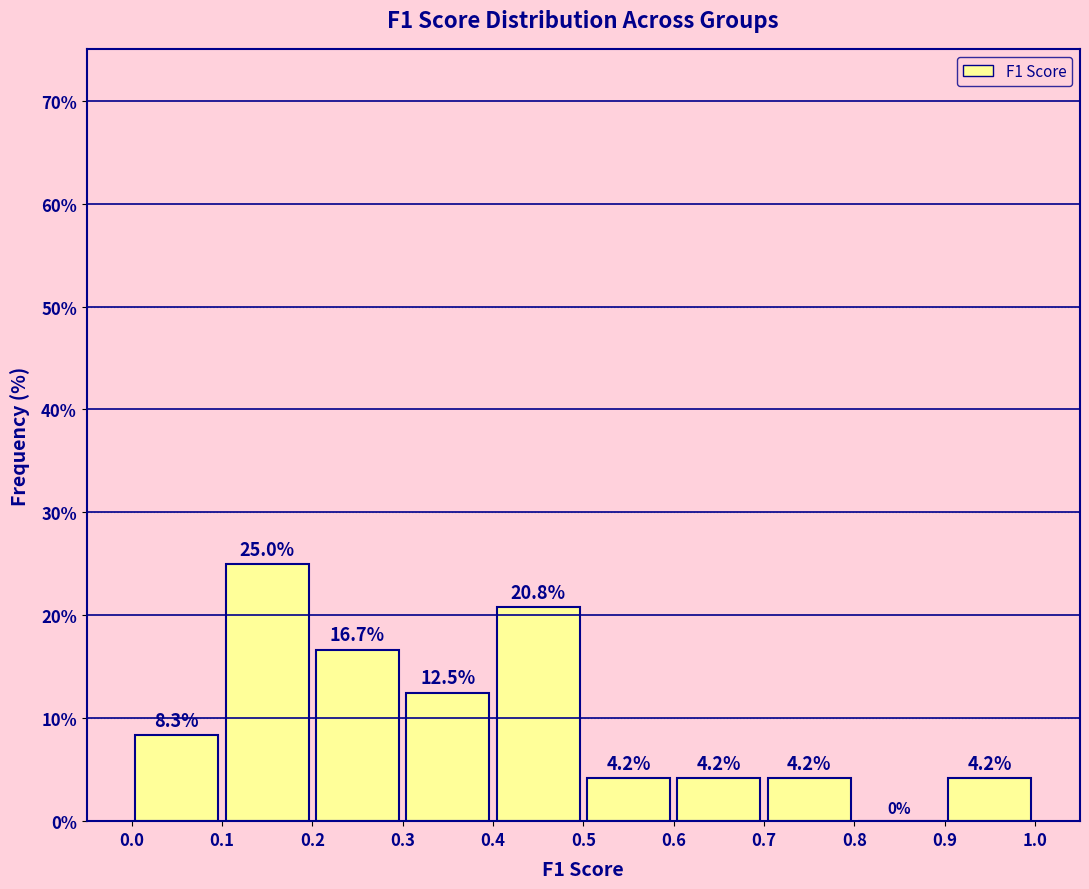

Reading left to right, list every bar in this chart as the range it spans on the x-axis followed by its height.

0.0 to 0.1: 8.3
0.1 to 0.2: 25.0
0.2 to 0.3: 16.7
0.3 to 0.4: 12.5
0.4 to 0.5: 20.8
0.5 to 0.6: 4.2
0.6 to 0.7: 4.2
0.7 to 0.8: 4.2
0.8 to 0.9: 0.0
0.9 to 1.0: 4.2